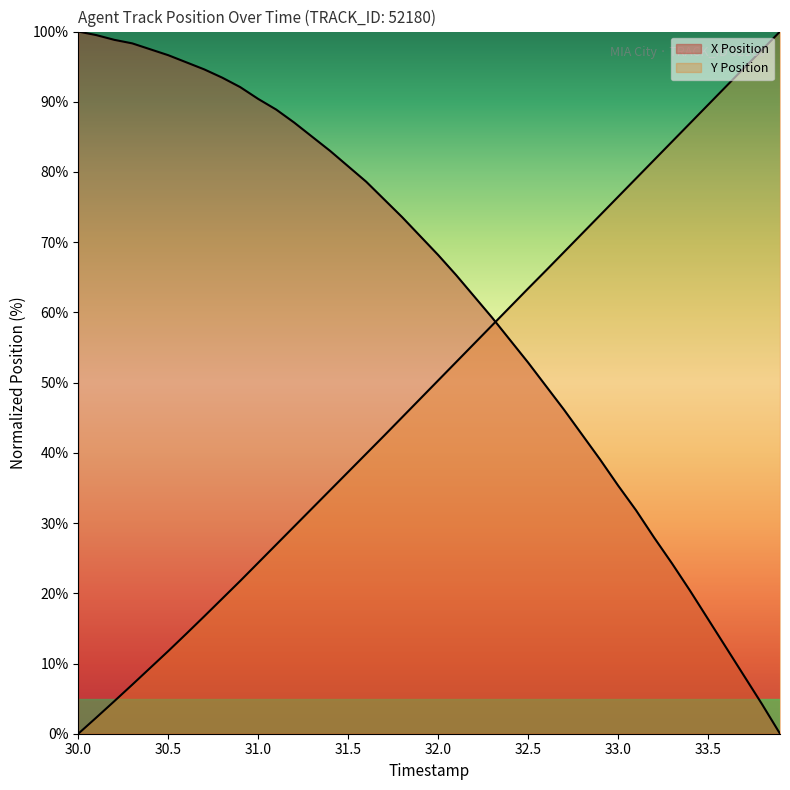

Is the value of Y Position at 30.0 greater than the value of X Position at 33.0?

No